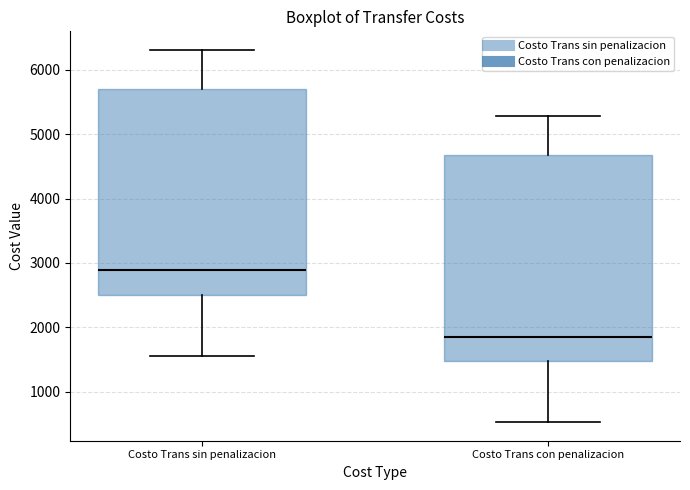

Reading left to right, read every box against the y-axis: the position of its median line, the range the box covers, and the ends of its whiskers. The values are not printed on the chart, so give them approximately, as read against the axis.

Costo Trans sin penalizacion: median 2900, box 2500 to 5700, whiskers 1600 to 6300
Costo Trans con penalizacion: median 1900, box 1500 to 4700, whiskers 500 to 5300